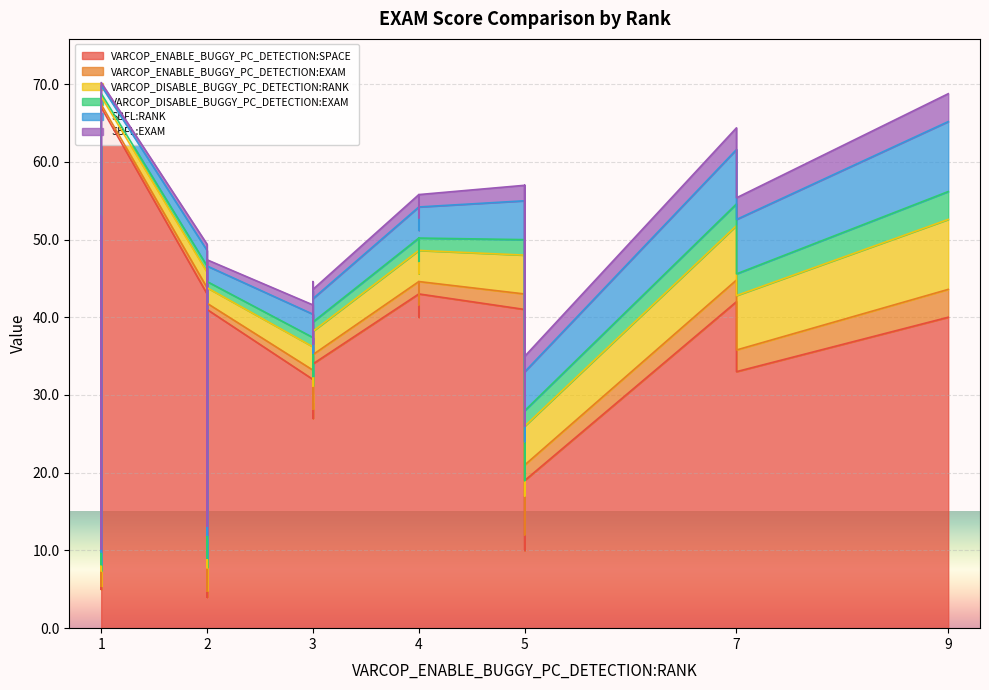

What is the difference between the maximum and minimum values in the VARCOP_ENABLE_BUGGY_PC_DETECTION:SPACE series?

63.0